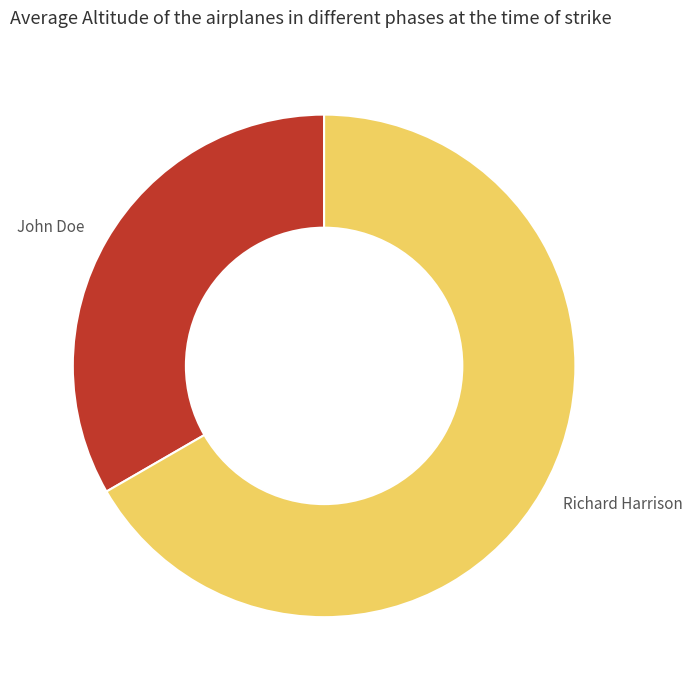

Which category has the biggest portion of the pie?

Richard Harrison